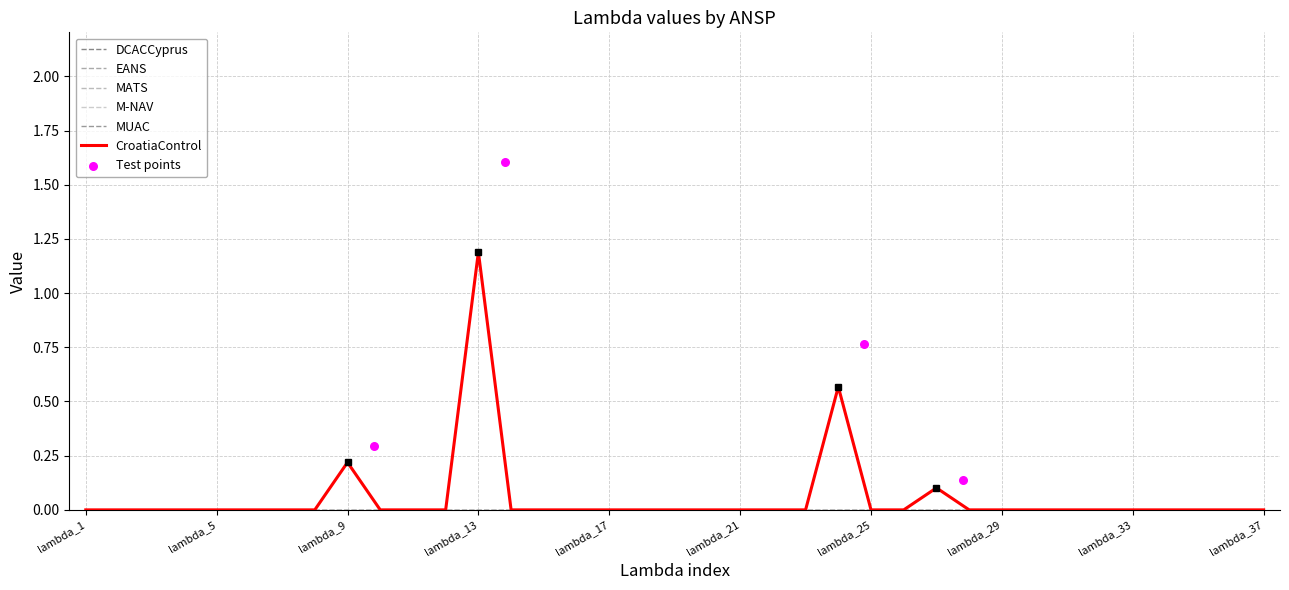

Which series reaches the minimum Y coordinate?

DCACCyprus